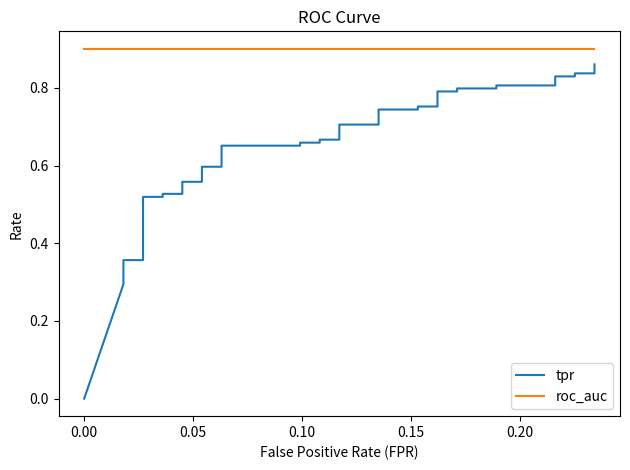

At how many categories does at least one series exceed 0?

40